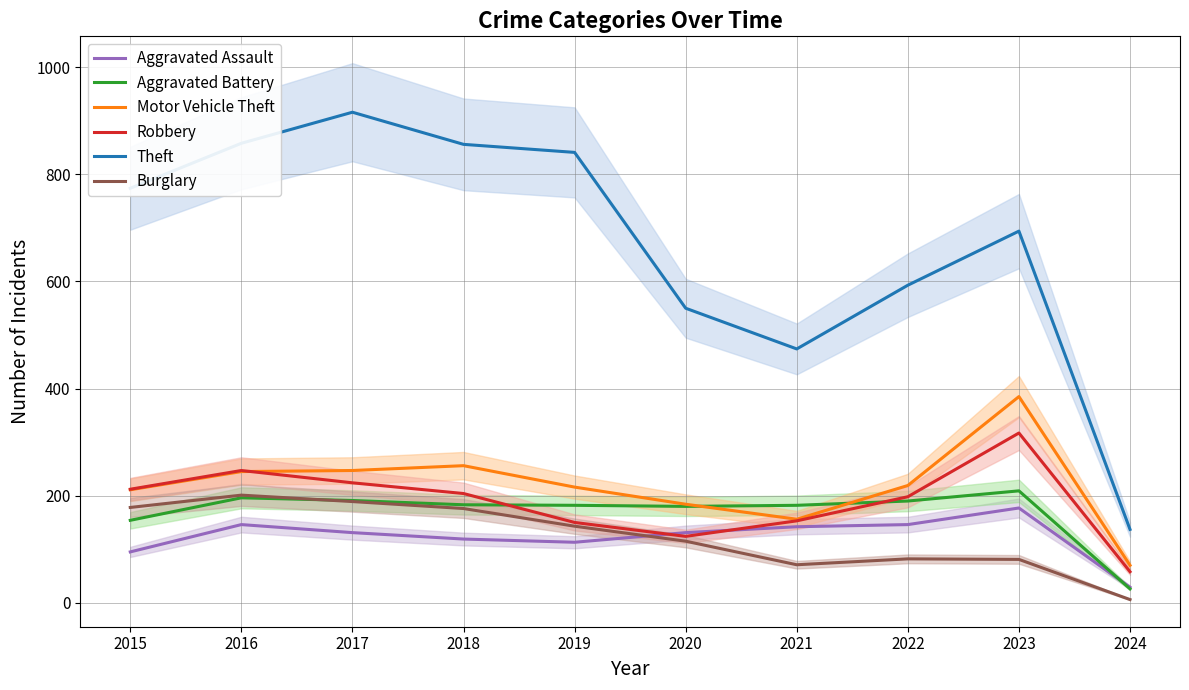

True or false: Theft has a value of 841 at 2019.

True